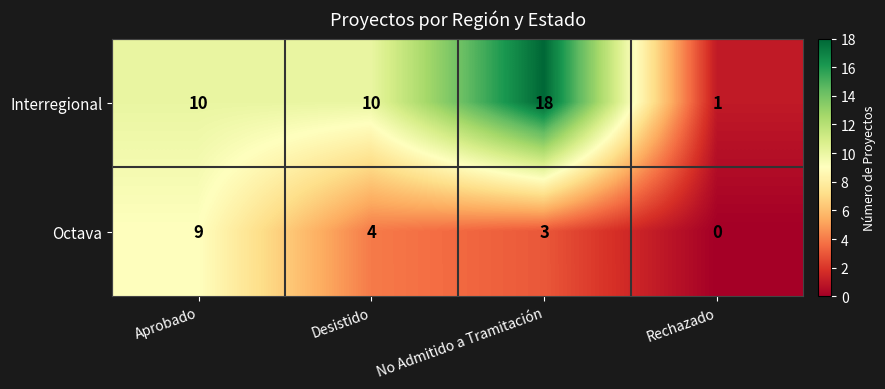

How many Octava values are between 3 and 9?

3